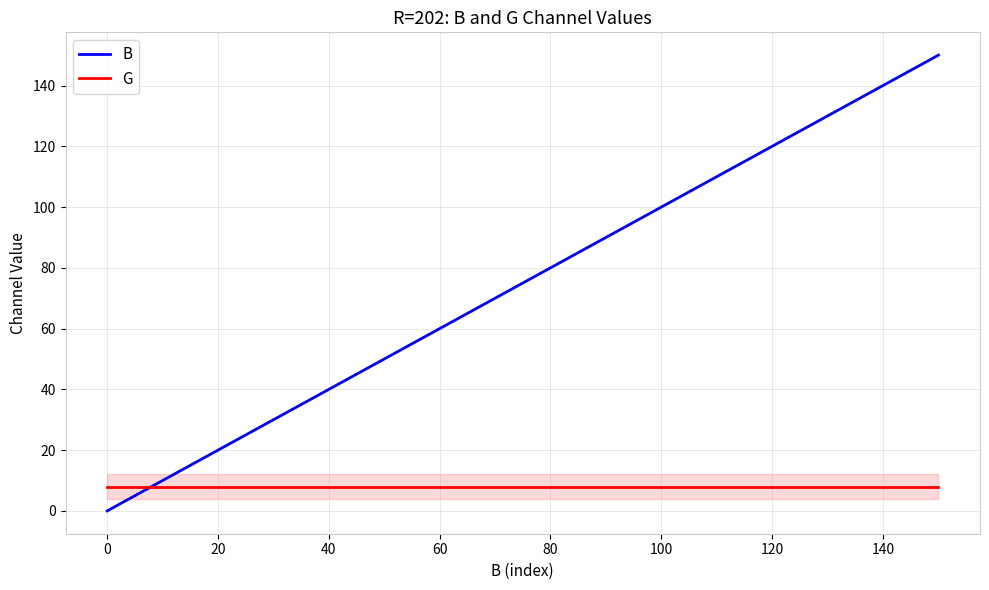

What is the maximum value for B?

150